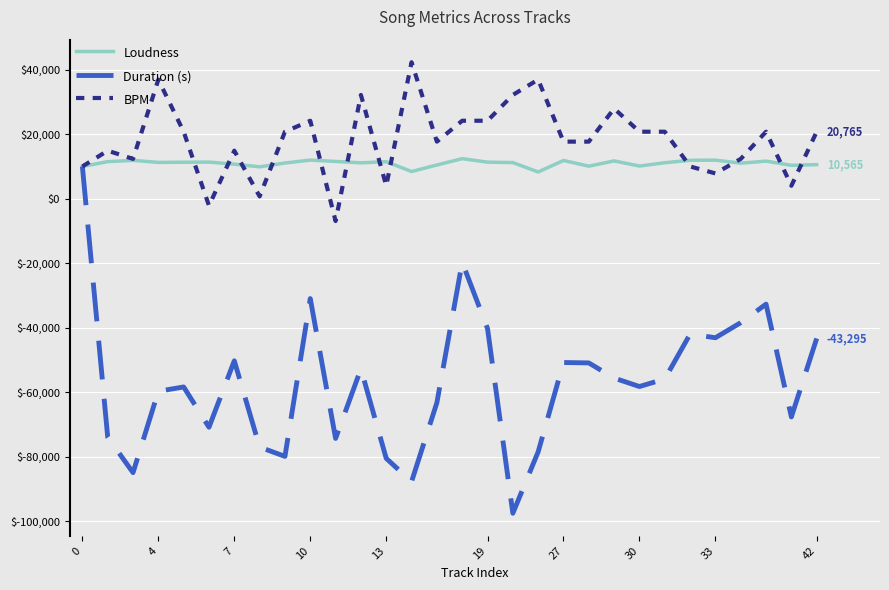

What is the average value of the BPM series?

18017.5